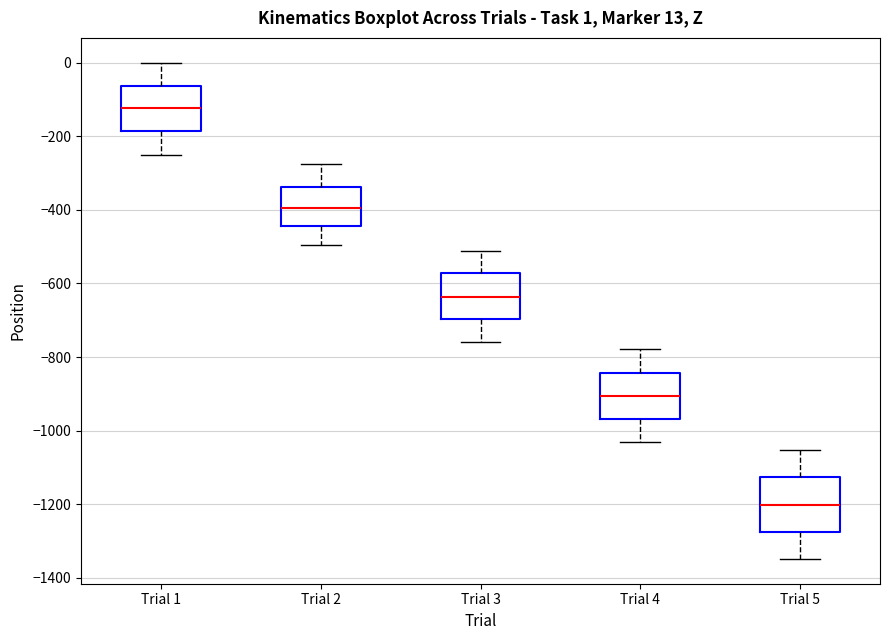

Comparing the boxes themselves (not the whiskers), which one is the tallest?

Trial 5